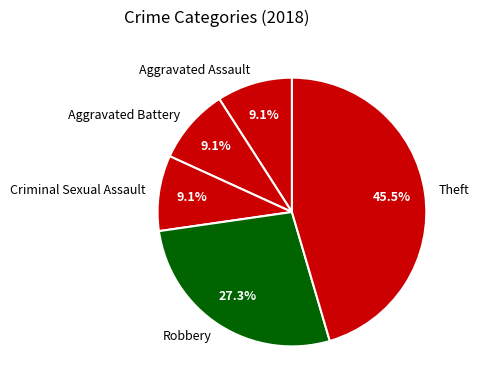

To the nearest percent, what is the average slice percentage?

20%